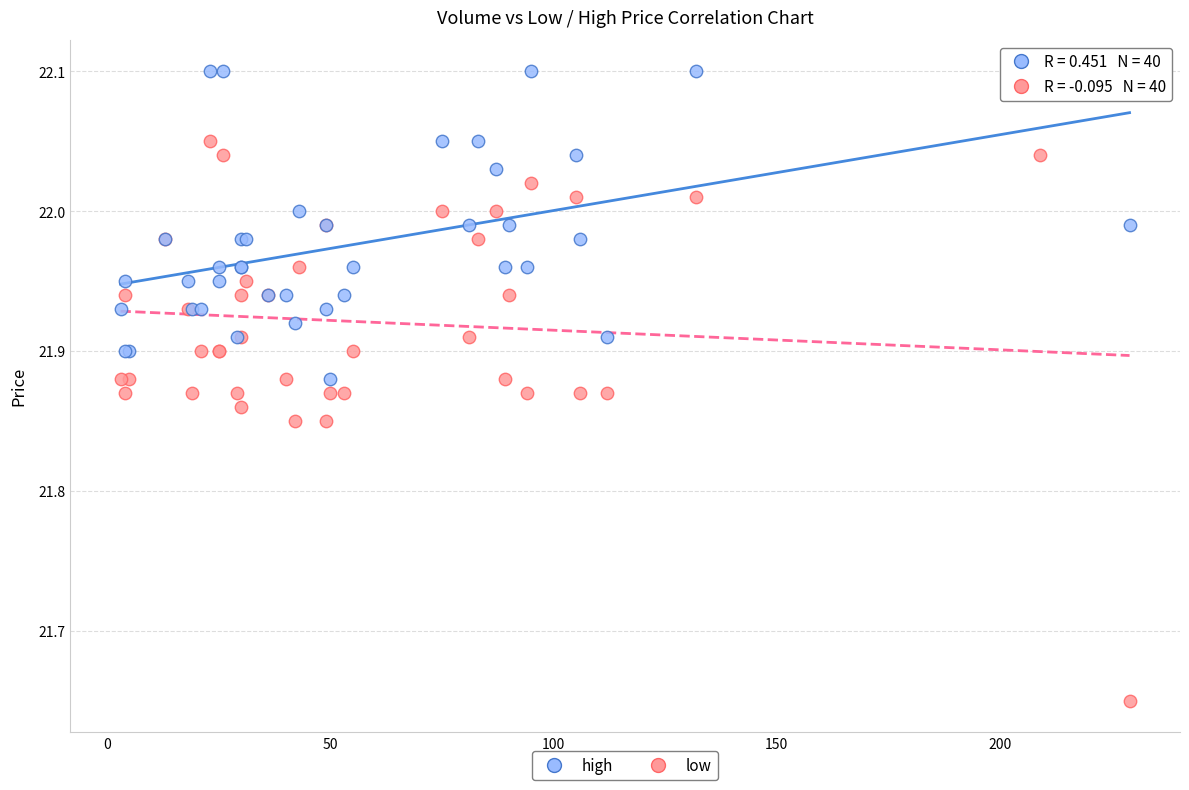

Which series has the largest Y range (max minus min)?

low